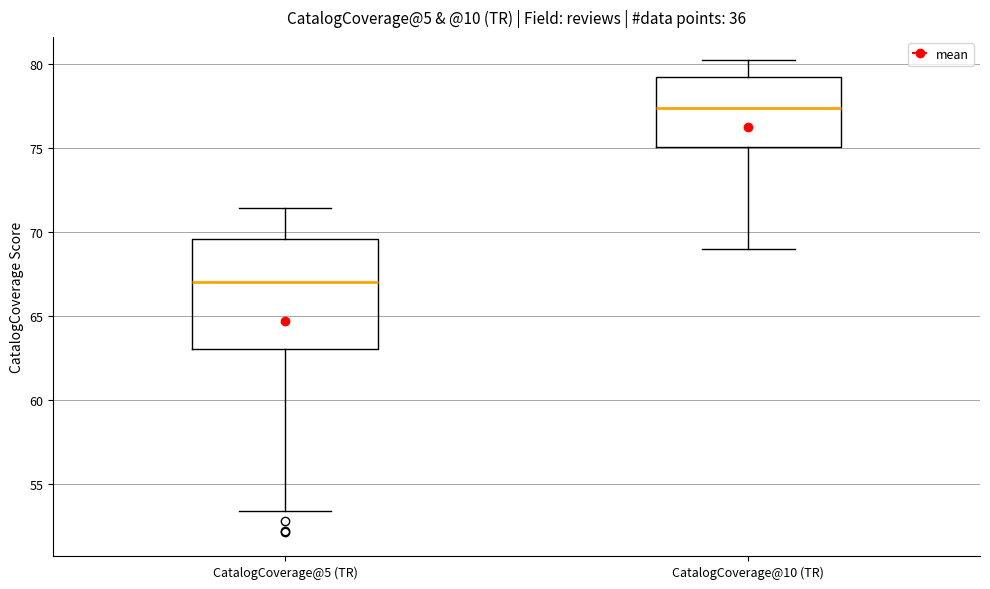

Reading left to right, read every box against the y-axis: the position of its median line, the range the box covers, and the ends of its whiskers. The values are not printed on the chart, so give them approximately, as read against the axis.

CatalogCoverage@5 (TR): median 67.0, box 63.0 to 69.5, whiskers 53.5 to 71.5
CatalogCoverage@10 (TR): median 77.5, box 75.0 to 79.0, whiskers 69.0 to 80.0